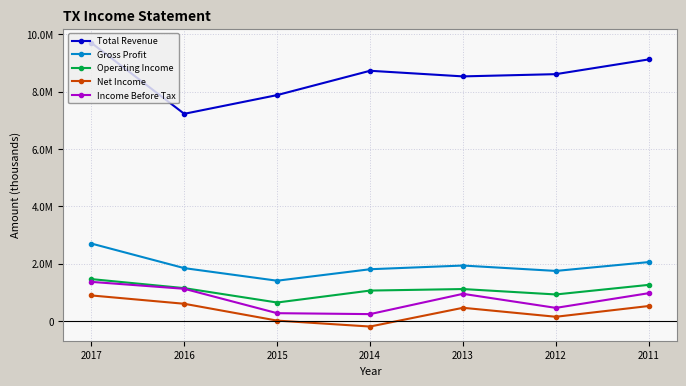

Is the value of Total Revenue at 2017 greater than the value of Gross Profit at 2011?

Yes